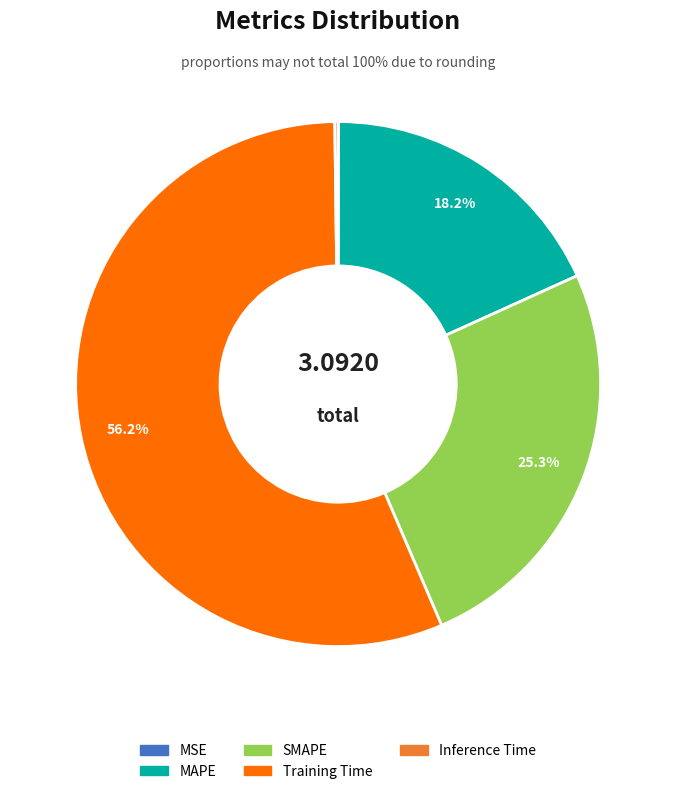

What is the total percentage of Training Time and SMAPE?

81.6%